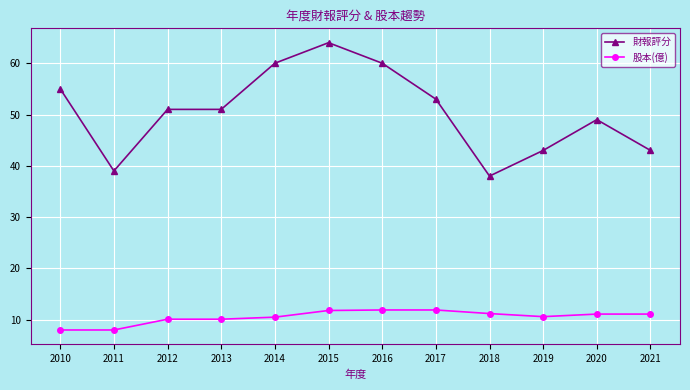

The 財報評分 series shows 51.0 at 2013. True or false?

True